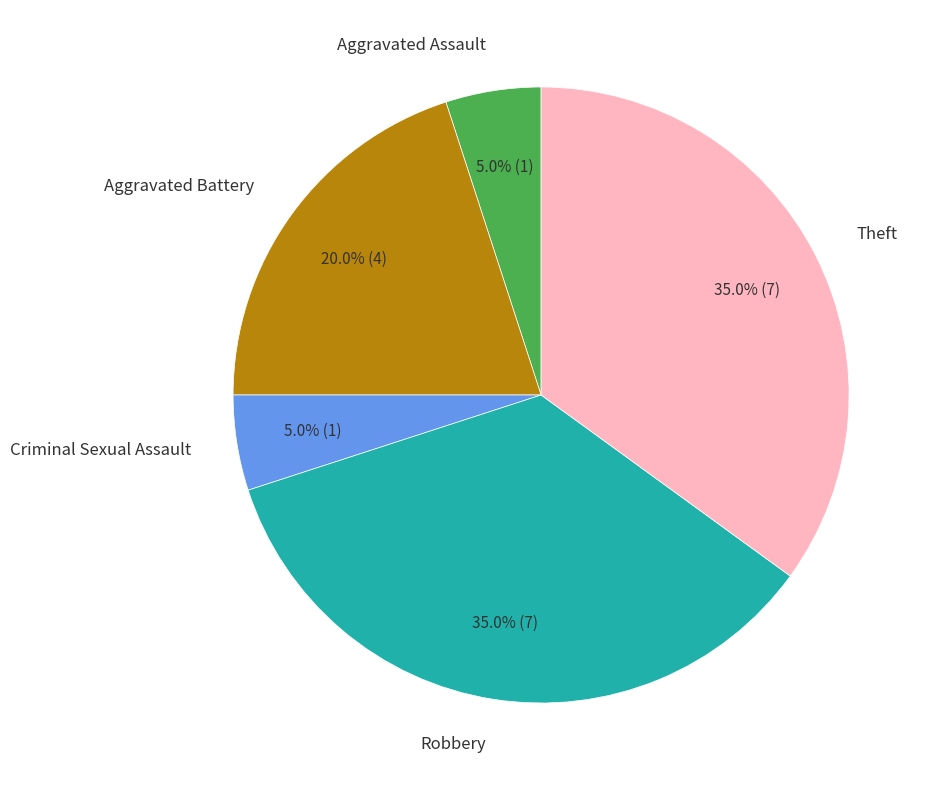

To the nearest percent, what is the average slice percentage?

20%